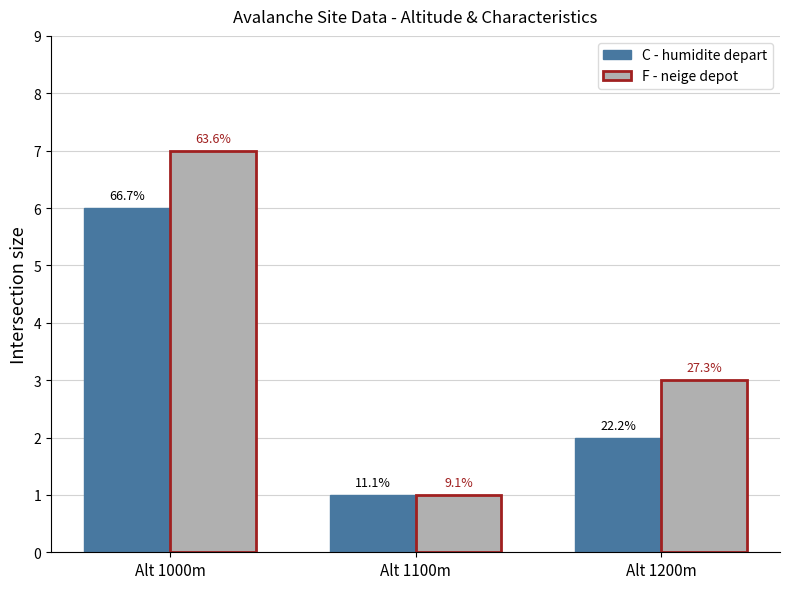

What are all the series names shown in the legend?

C - humidite depart, F - neige depot